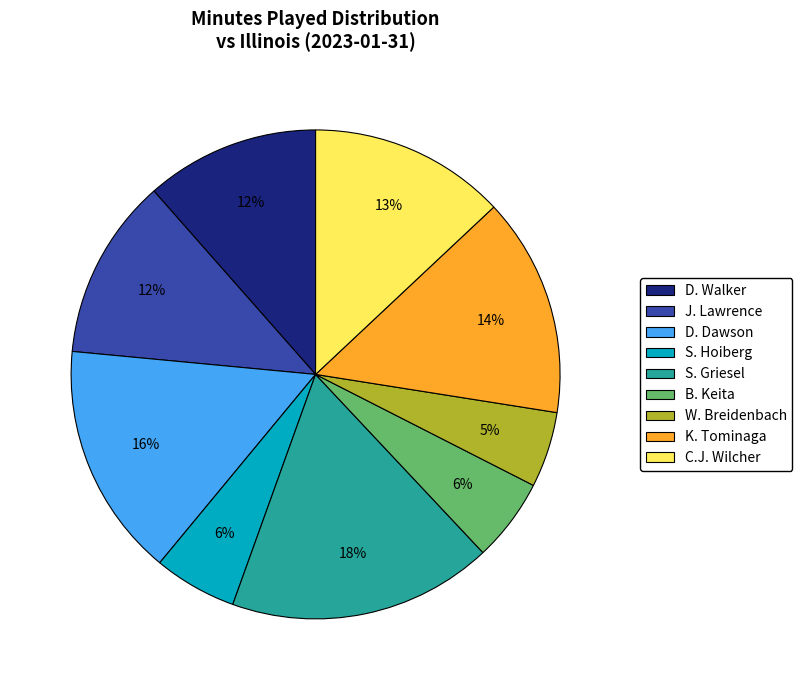

To the nearest percent, what is the average slice percentage?

11%